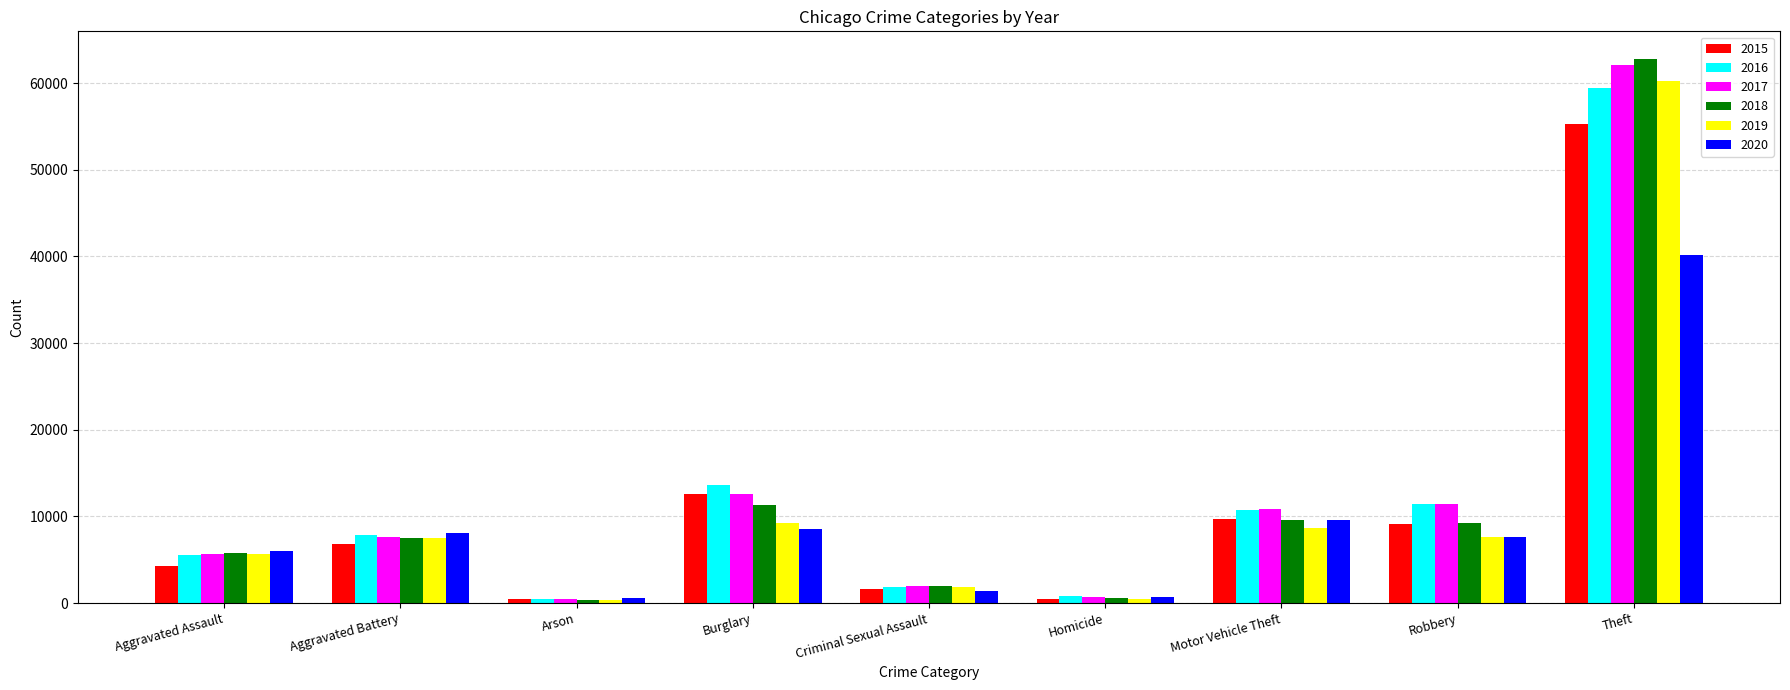

What are all the series names shown in the legend?

2015, 2016, 2017, 2018, 2019, 2020